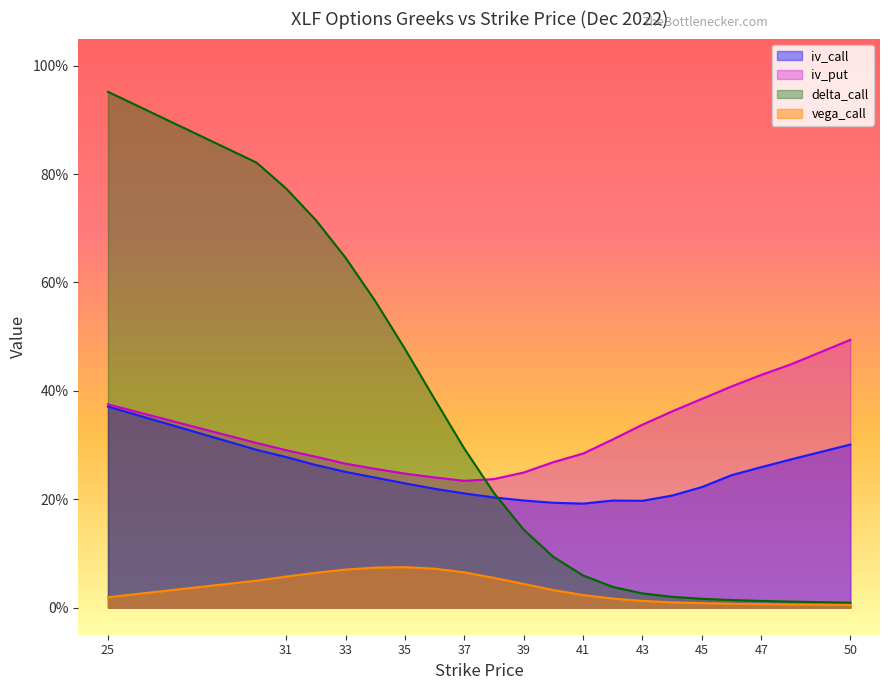

Between 35 and 50, which is larger?

50